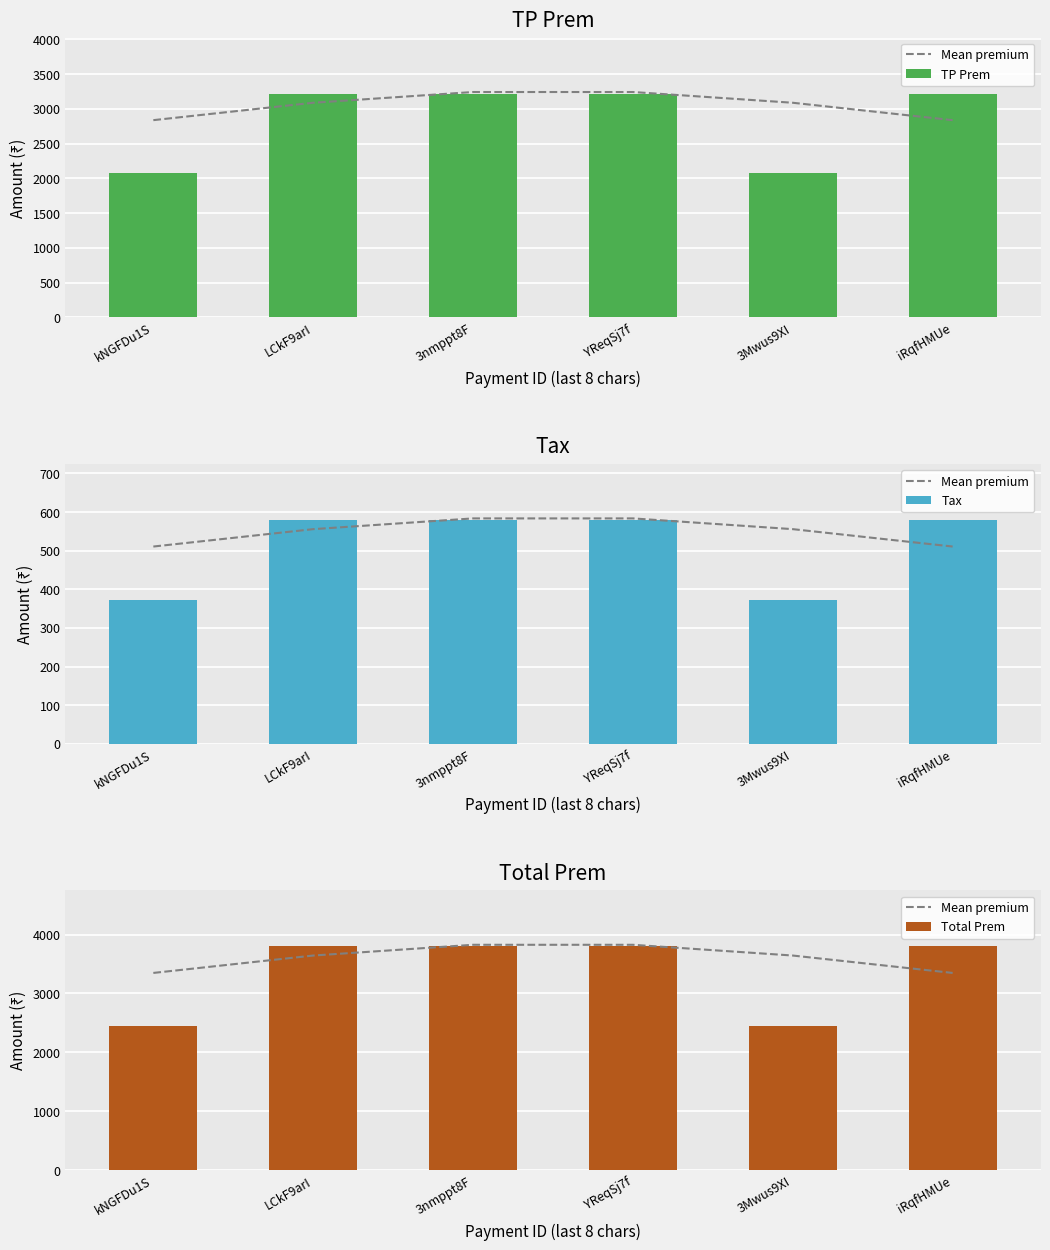

What is the average value of the Tax series?

510.7